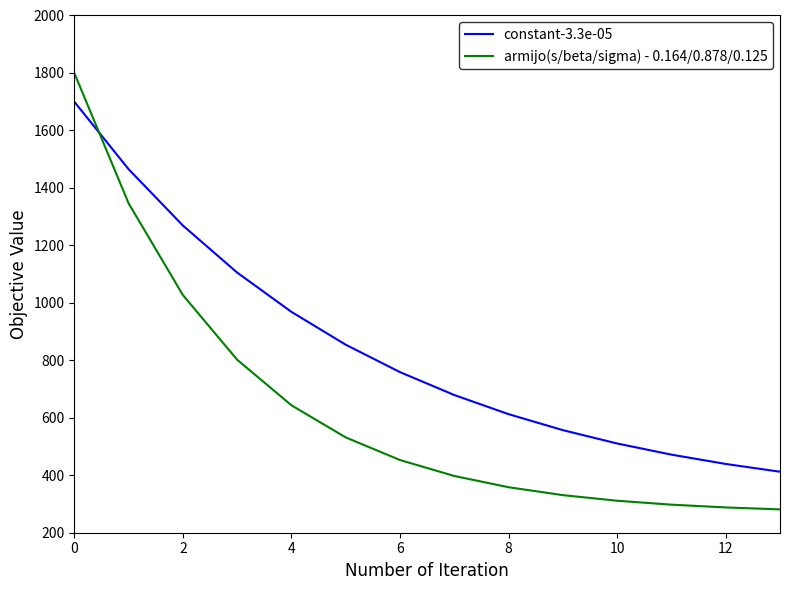

What is the difference between the maximum and minimum values in the constant-3.3e-05 series?

1287.7